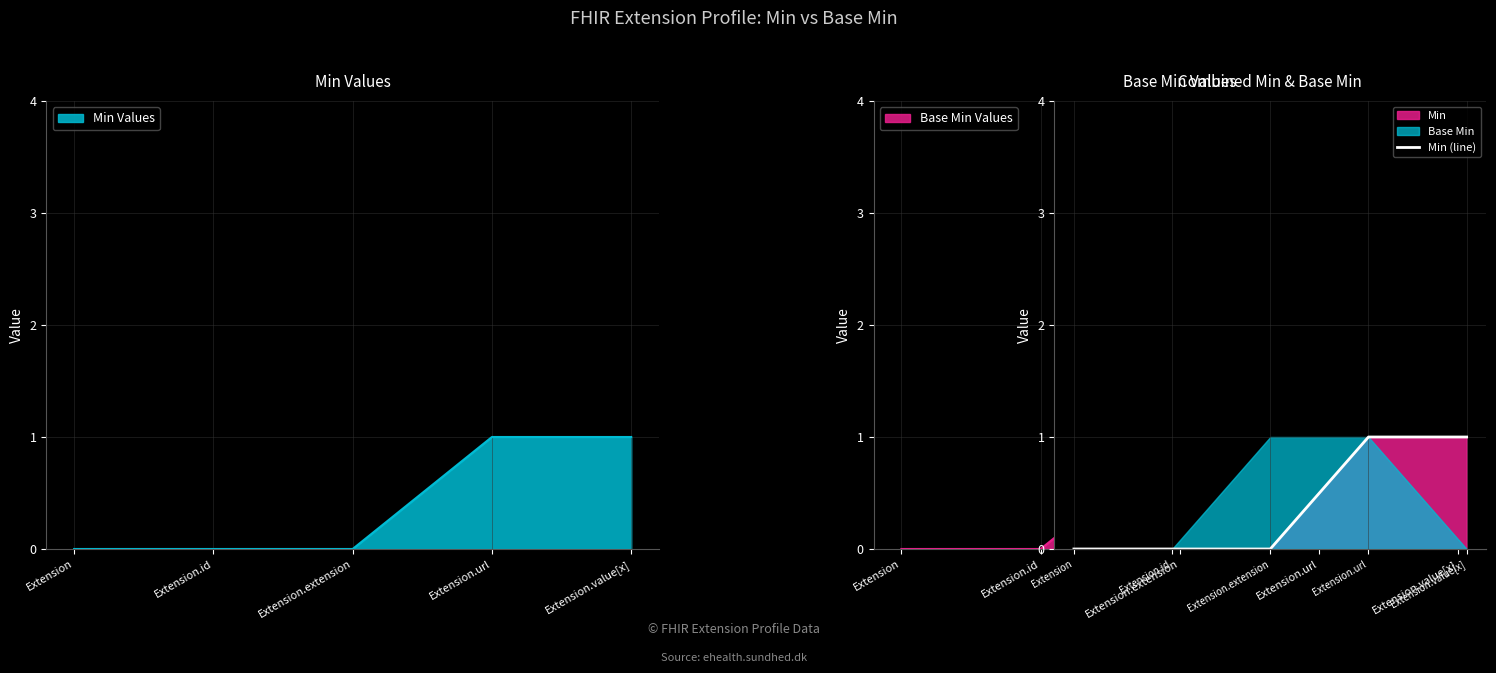

Reading left to right, what are all the values shown in this chart?

0	0	0	1	1